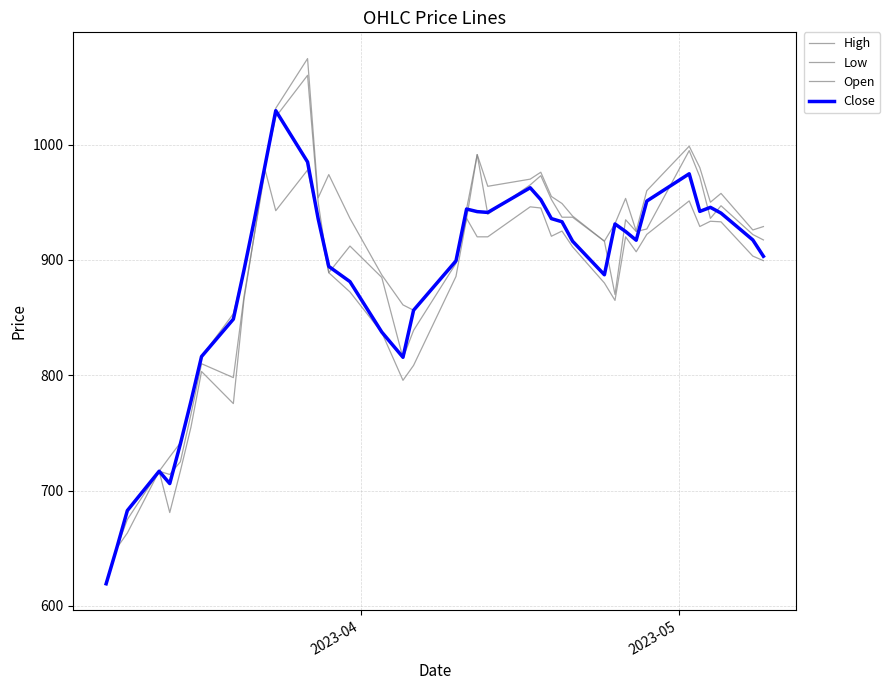

Count the number of categories in the chart.

40